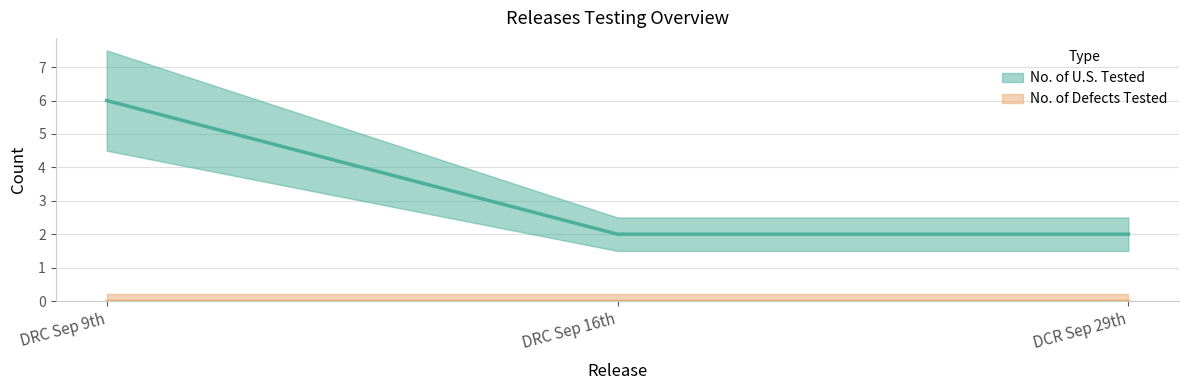

What is the maximum value shown in the chart?

6